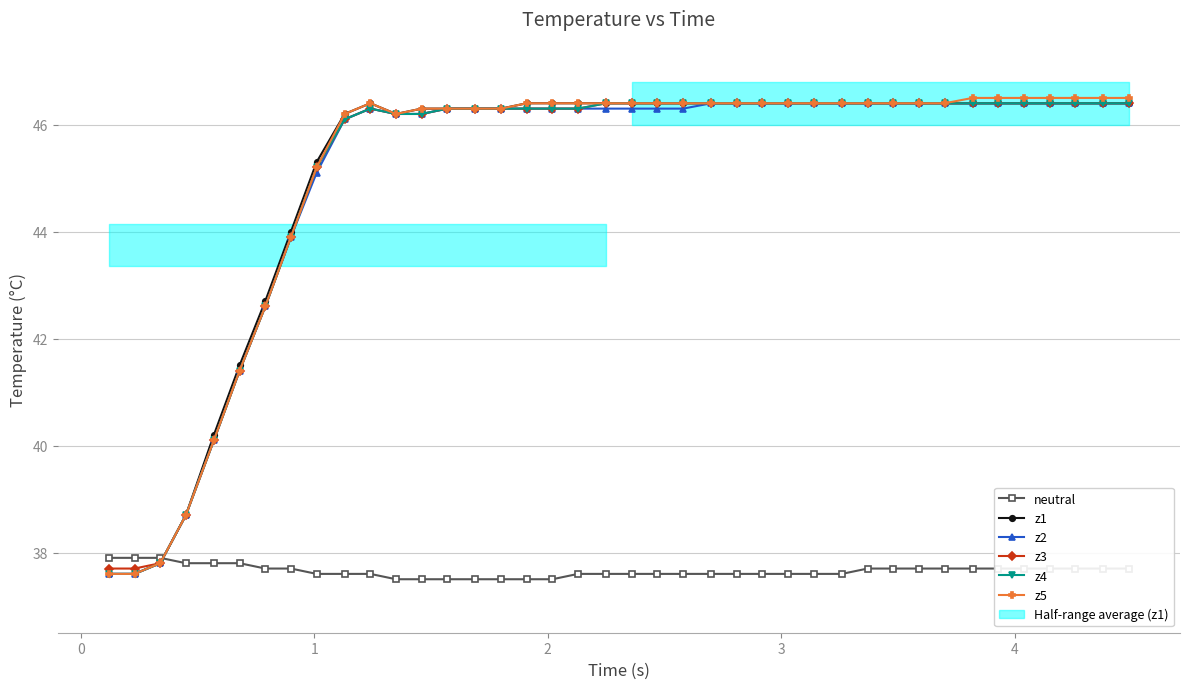

What is the maximum value shown in the chart?

46.5